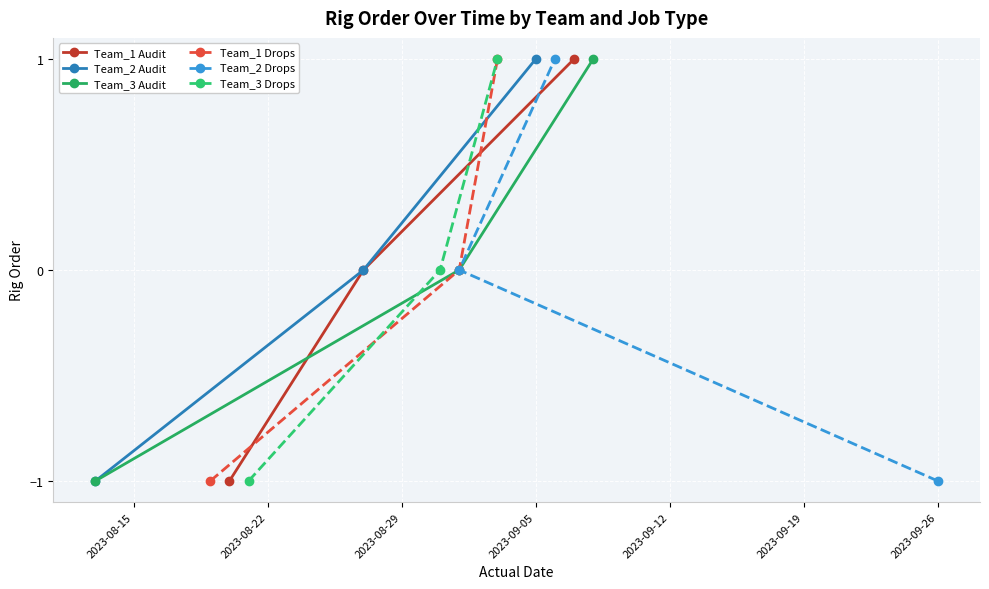

What is the maximum value for Team_3 Audit?

1